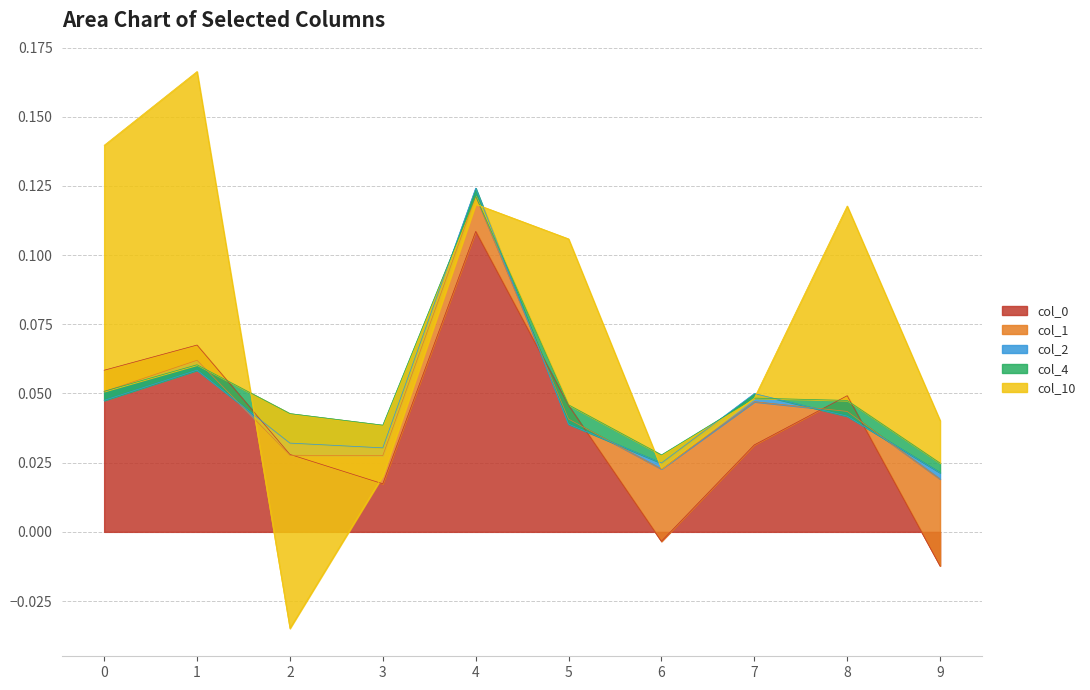

How many lines are shown in the chart?

5